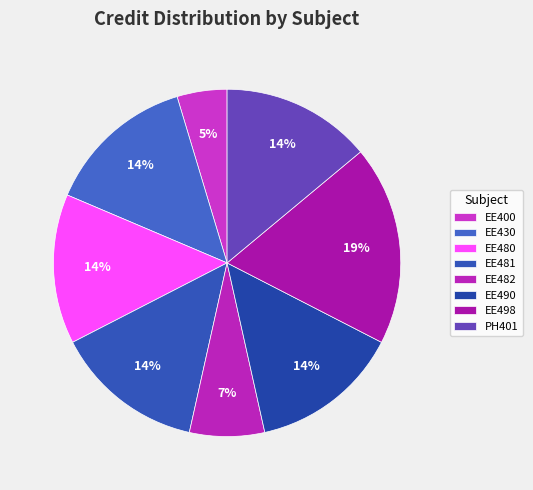

What is the ratio of the value at PH401 to the value at EE482?

2.0